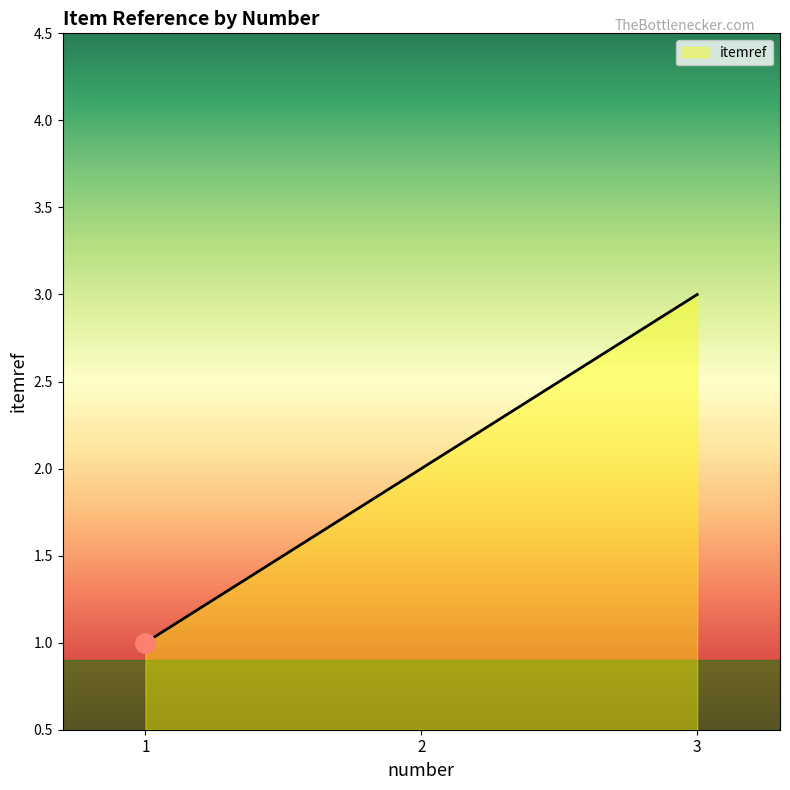

What is the change in value from 2 to 3?

+1